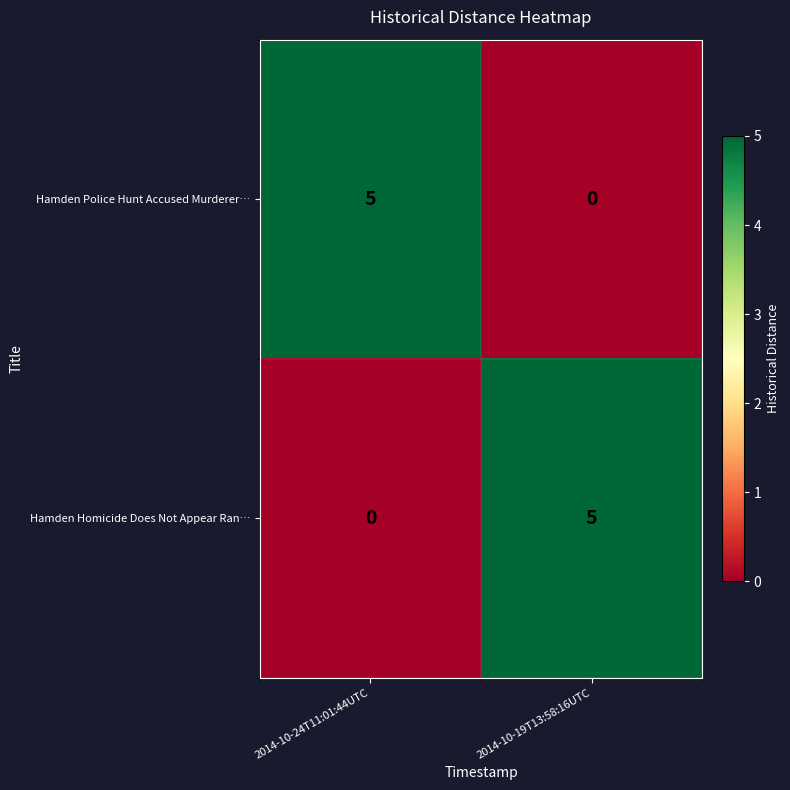

What is the sum of all Hamden Police Hunt Accused Murderer… values?

5